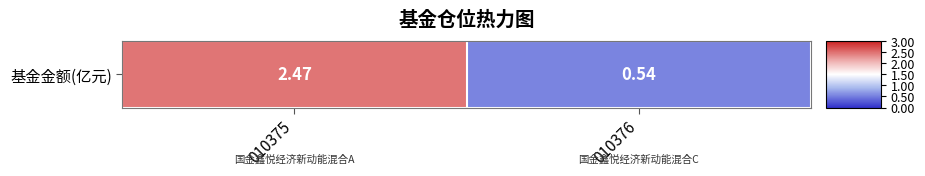

Count the number of values greater than 2.

1